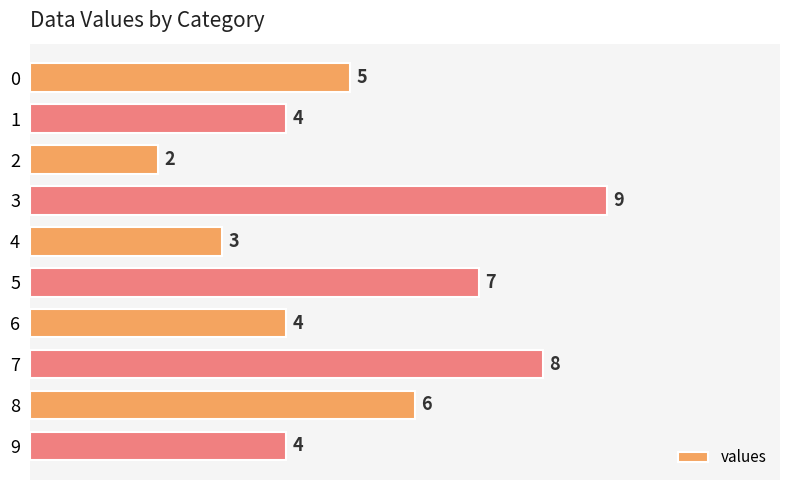

Reading top to bottom, extract all data points from this chart.

5	4	2	9	3	7	4	8	6	4